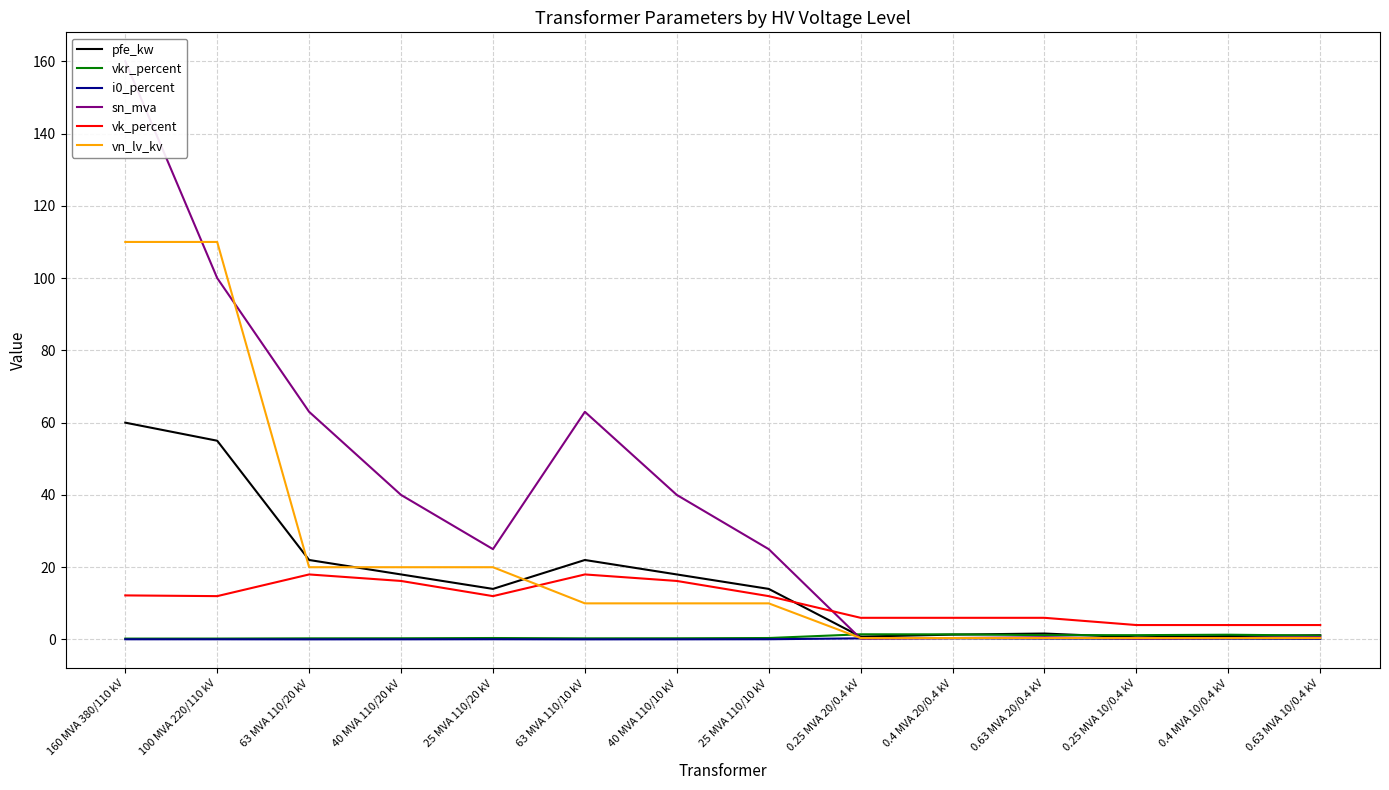

What is the total value across all series at 63 MVA 110/10 kV?

113.4